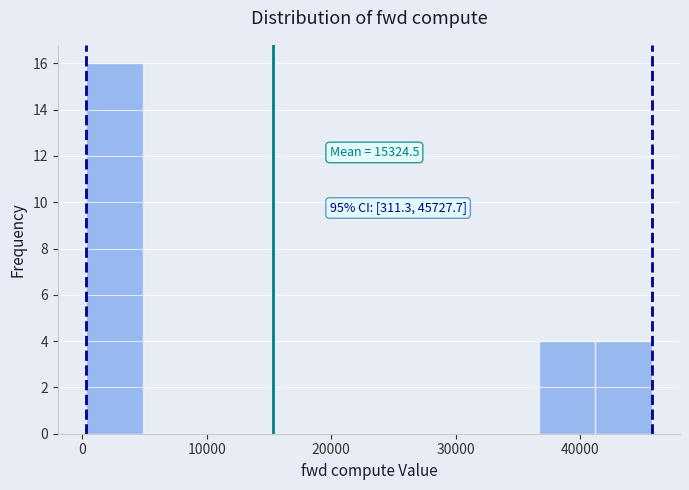

Over which range of the x-axis is the bar tallest?

0 to 5000